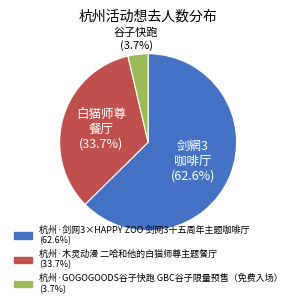

To the nearest percent, what is the combined percentage of 杭州·木灵动漫 二哈和他的白猫师尊主题餐厅 and 杭州·GOGOGOODS谷子快跑 GBC谷子限量预售（免费入场）?

37%